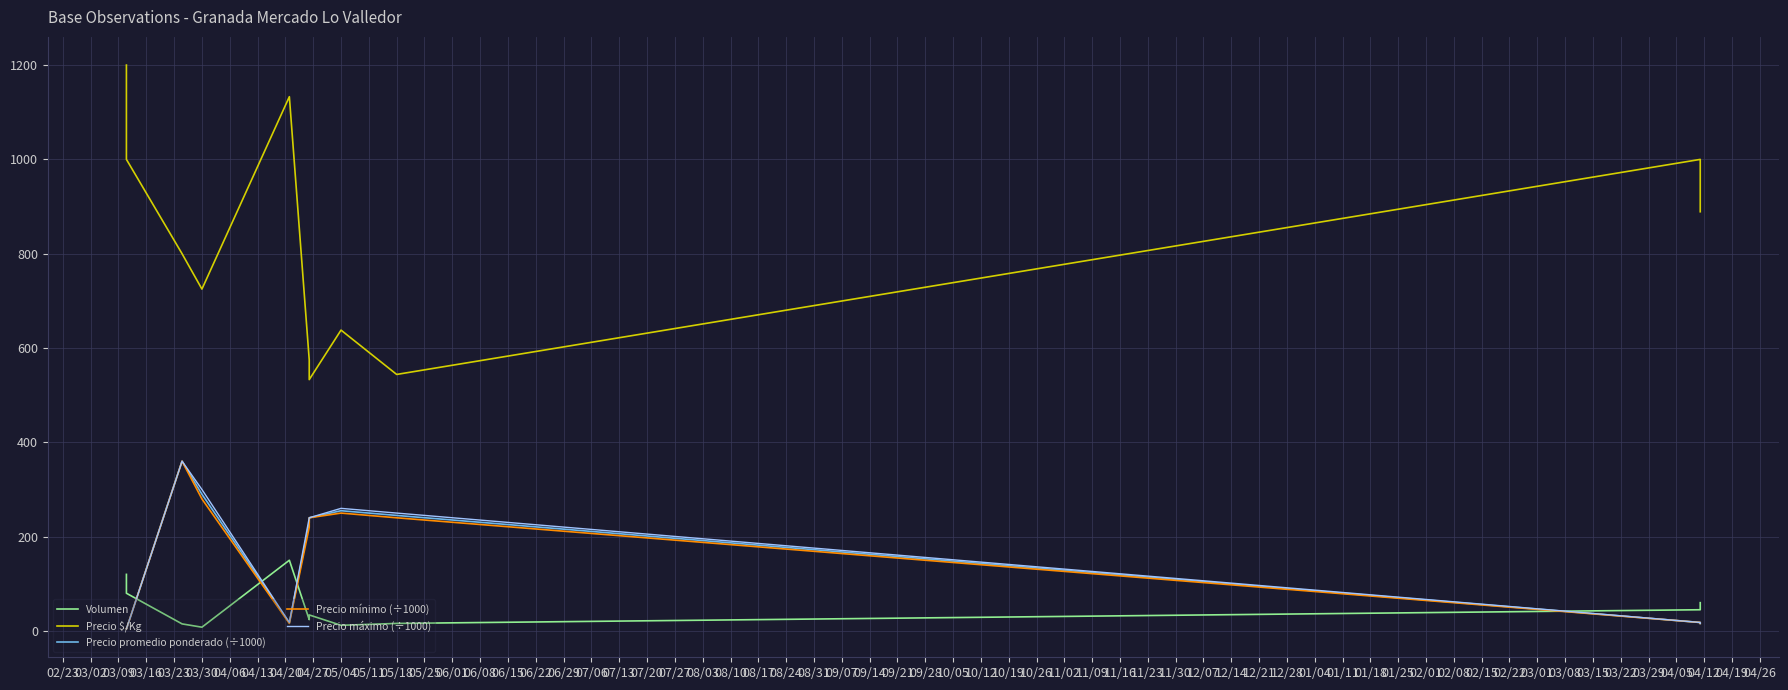

The value of Precio máximo (÷1000) at 04/27 is 26.2. True or false?

False